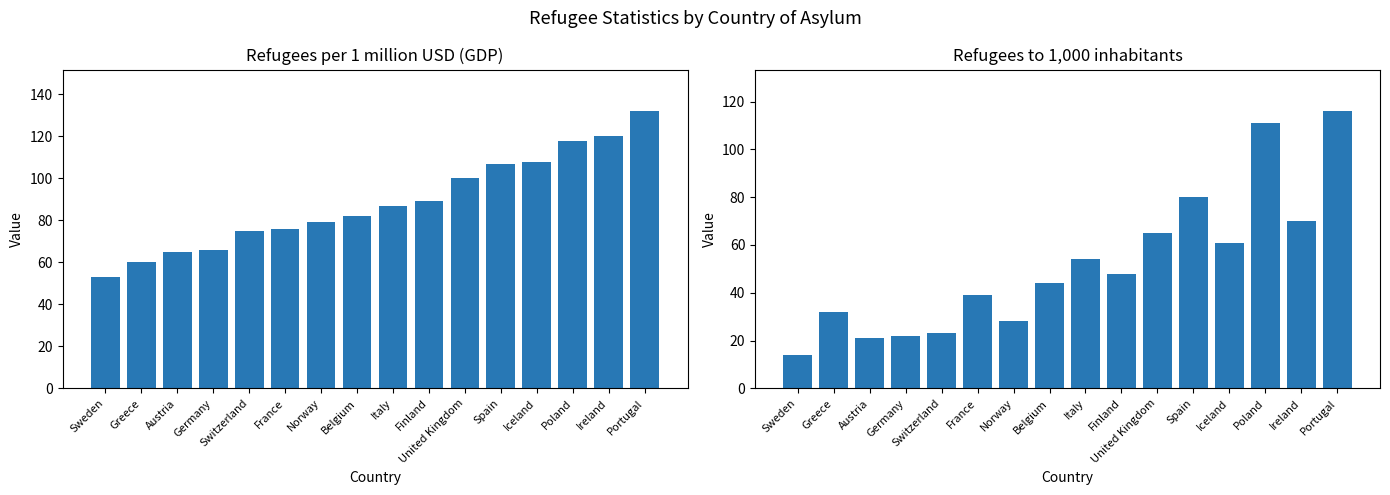

True or false: Refugees per 1 million USD (GDP) has a value of 135 at Italy.

False